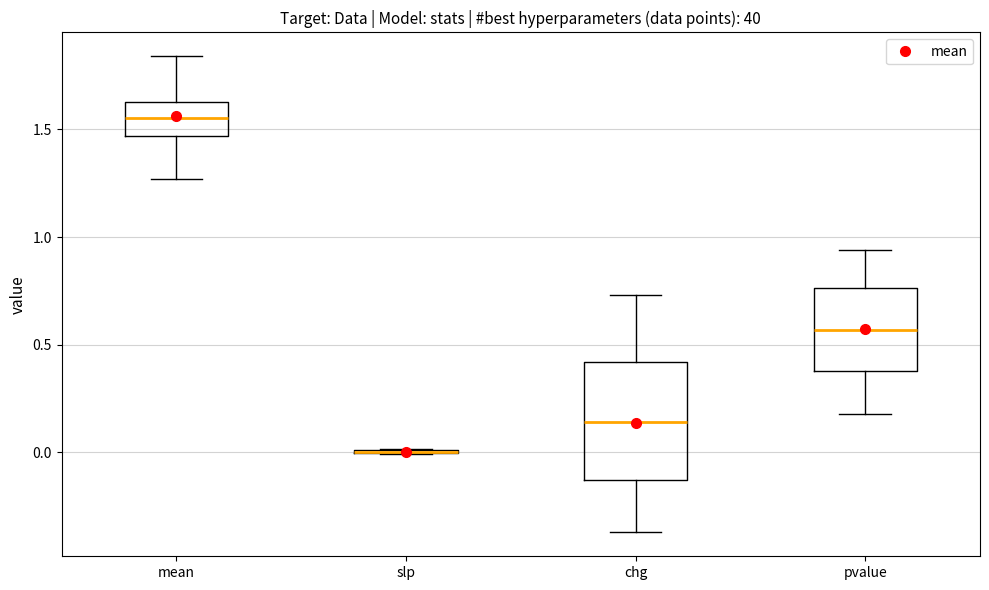

Reading left to right, transcribe this box plot: for each box, give where its median line is, the range the box spans, and where its two whiskers end, as read against the y-axis. The values are not printed on the chart, so give them approximately, as read against the axis.

mean: median 1.55, box 1.45 to 1.65, whiskers 1.25 to 1.85
slp: box collapsed to a line at 0.00, whiskers 0.00 to 0.00
chg: median 0.15, box -0.15 to 0.40, whiskers -0.35 to 0.75
pvalue: median 0.55, box 0.40 to 0.75, whiskers 0.20 to 0.95